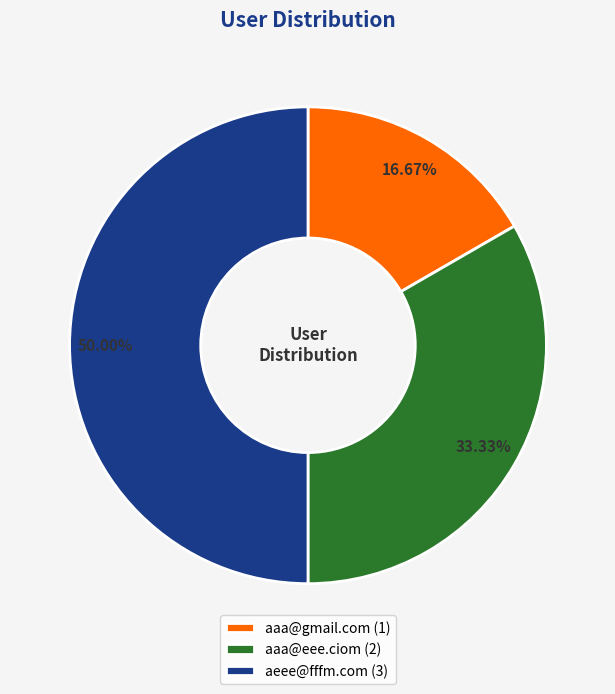

Count the number of slices in the pie.

3